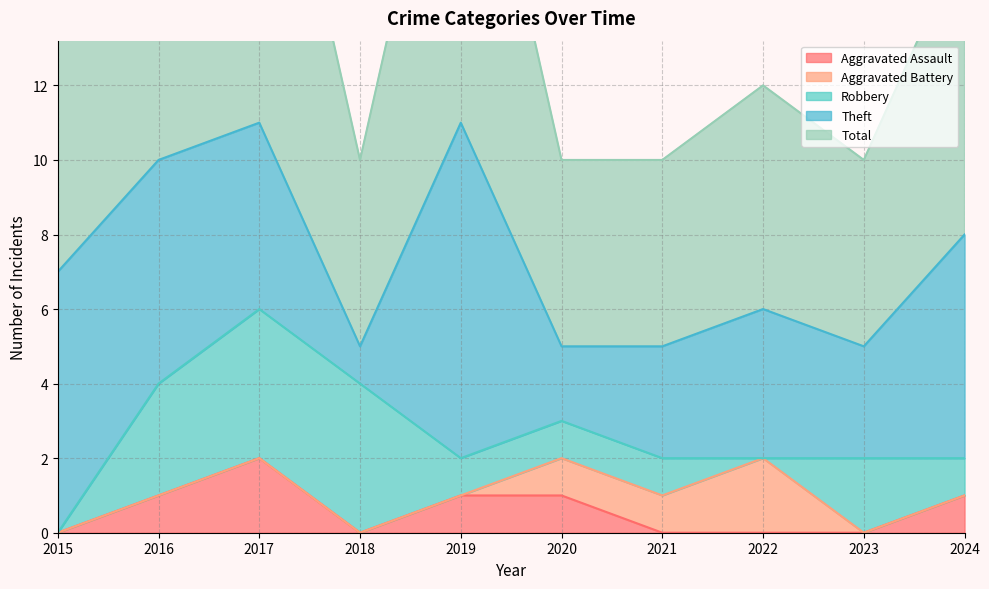

Which category has the highest value across all series?

2017